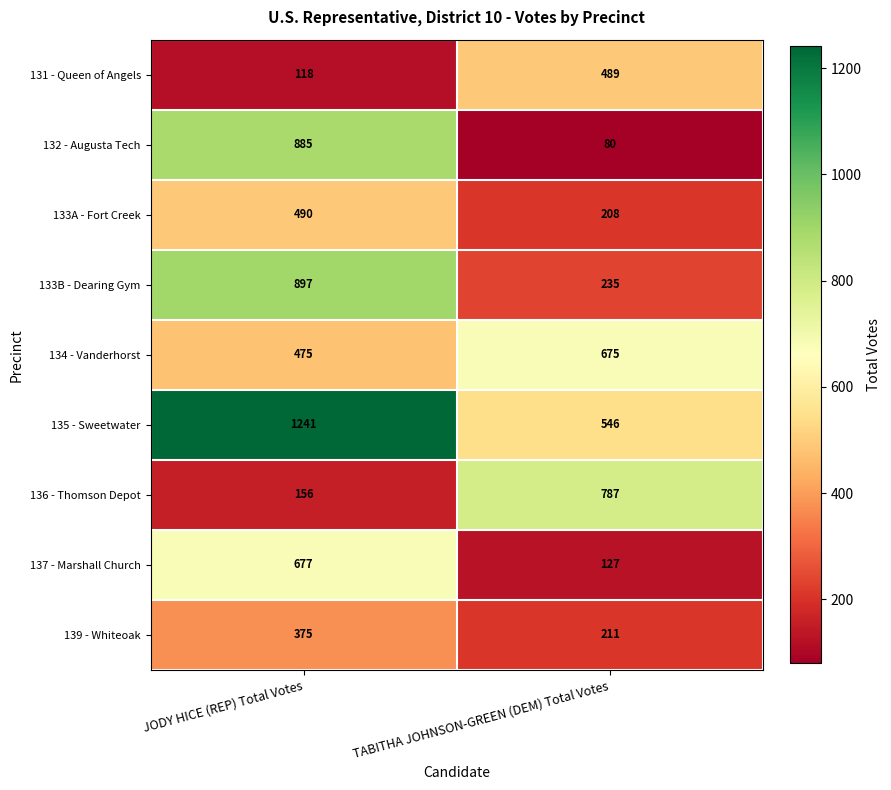

Which category has the highest value across all series?

JODY HICE (REP) Total Votes